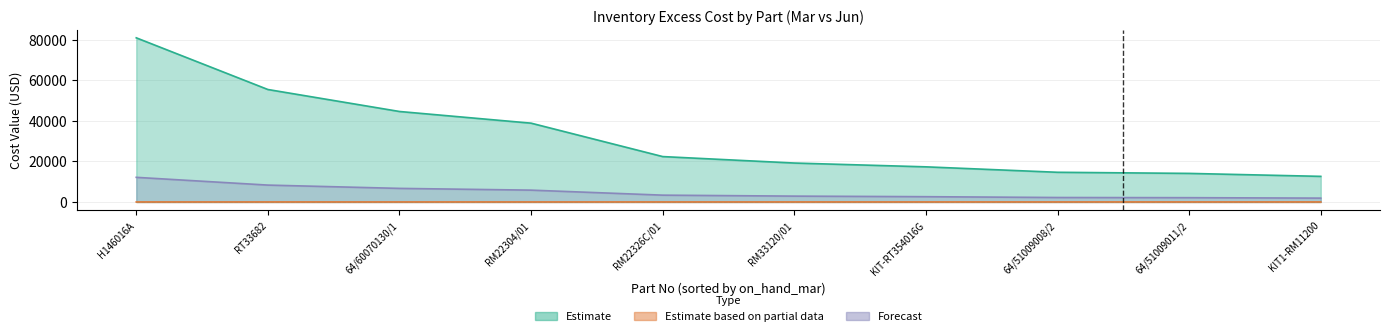

What position from the right is RM33120/01?

5